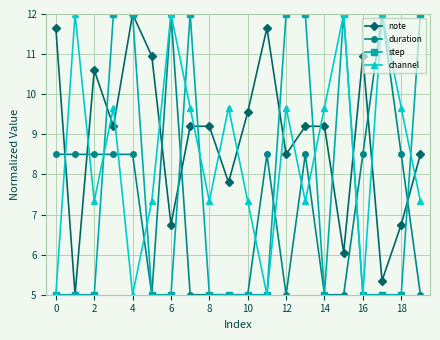

How many series are shown in this chart?

4